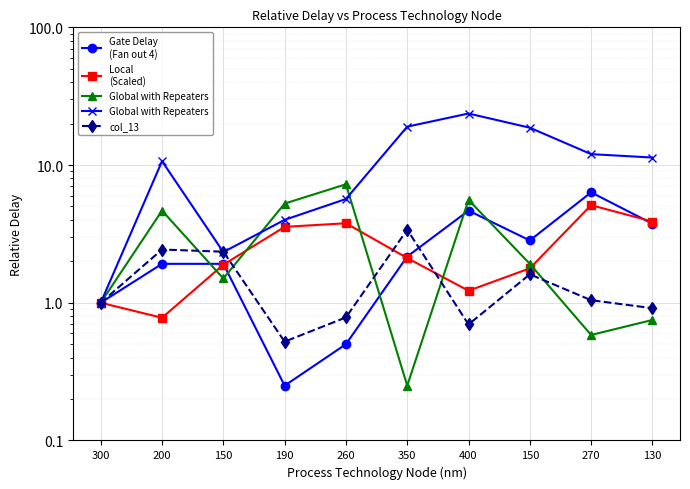

List the series in order of their peak value, lowest first.

col_13, Local
(Scaled), Gate Delay
(Fan out 4), Global with Repeaters